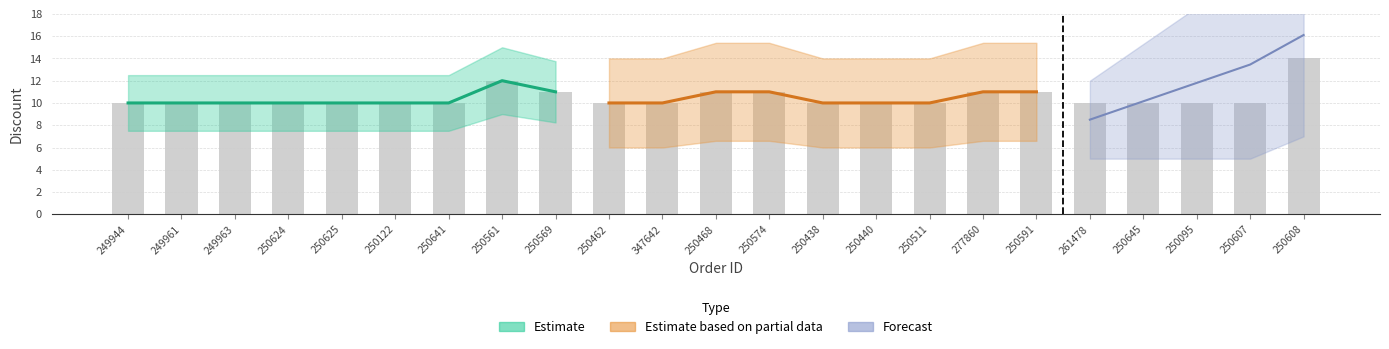

Which category has the highest value across all series?

250608